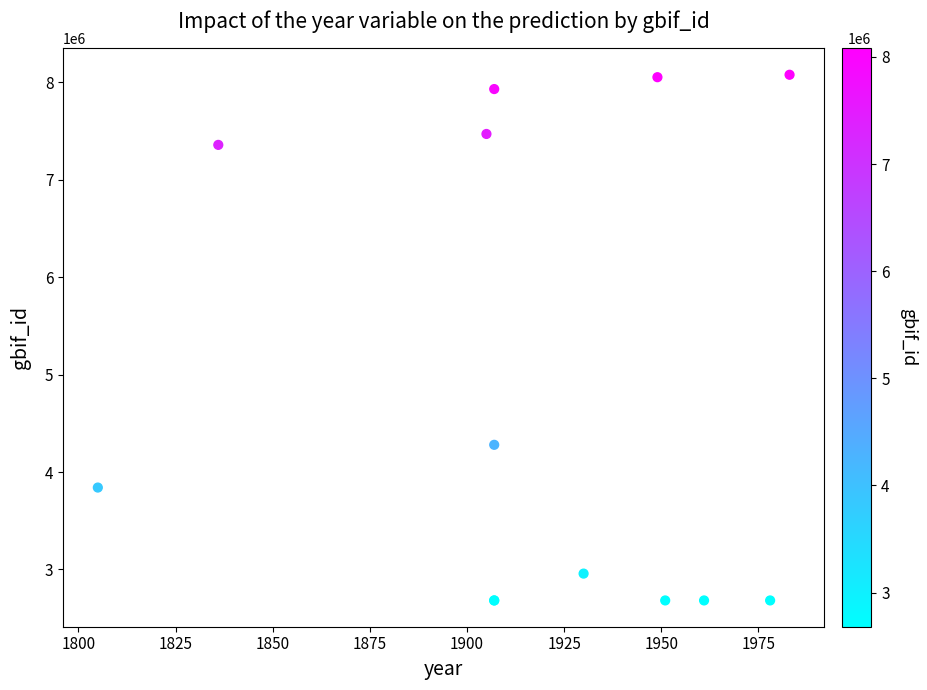

What Y value in the scatter plot is closest to 5379855?

4279116